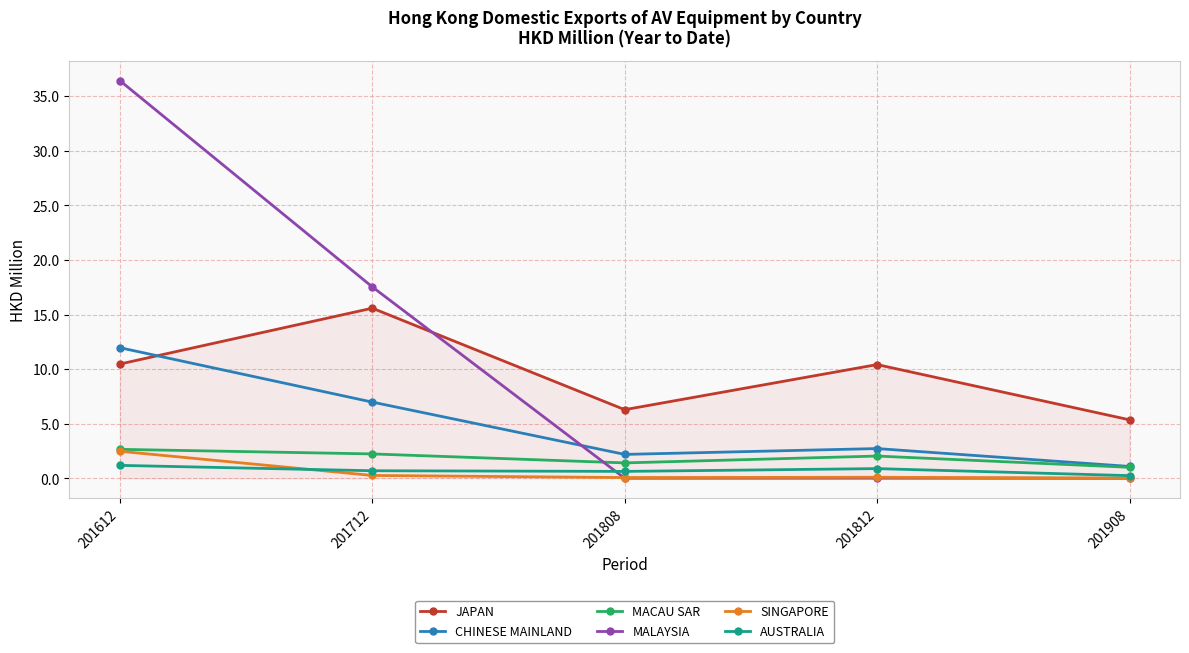

How many values in the JAPAN series exceed 10?

3